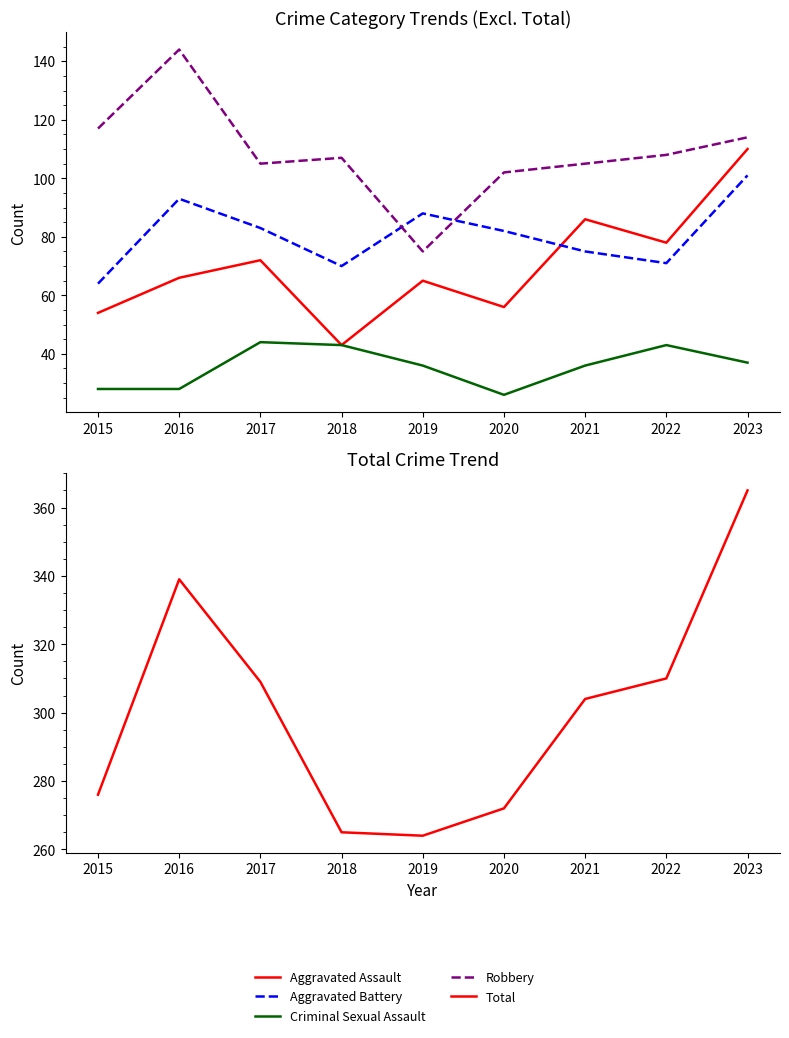

What is the value of the Criminal Sexual Assault point at the 4th from the left?

43